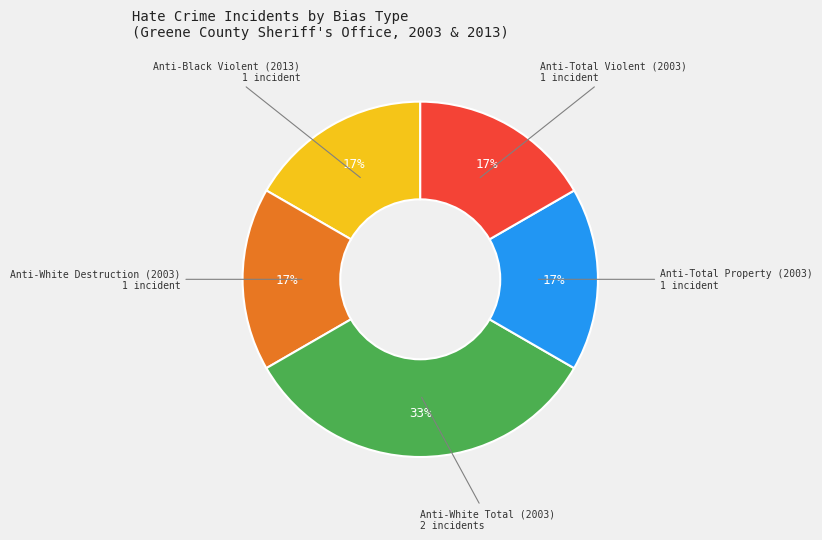

To the nearest percent, what is the average slice percentage?

20%